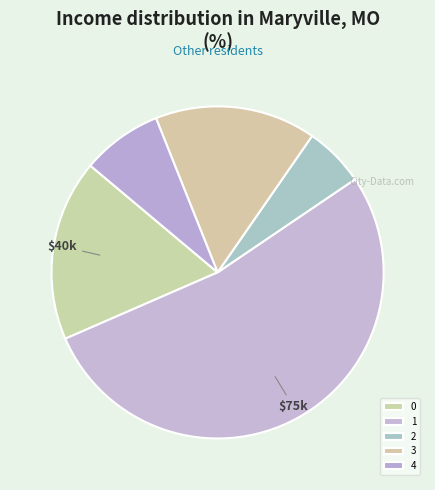

Rank the categories by value from lowest to highest.

2, 4, 3, 0, 1